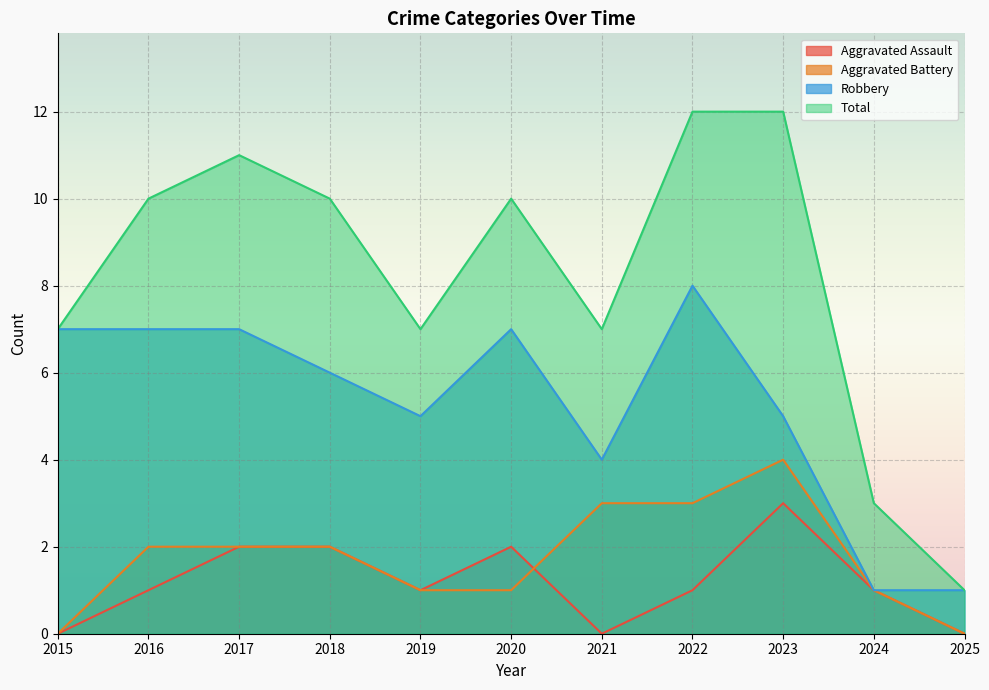

Which series has the largest total across all categories?

Total